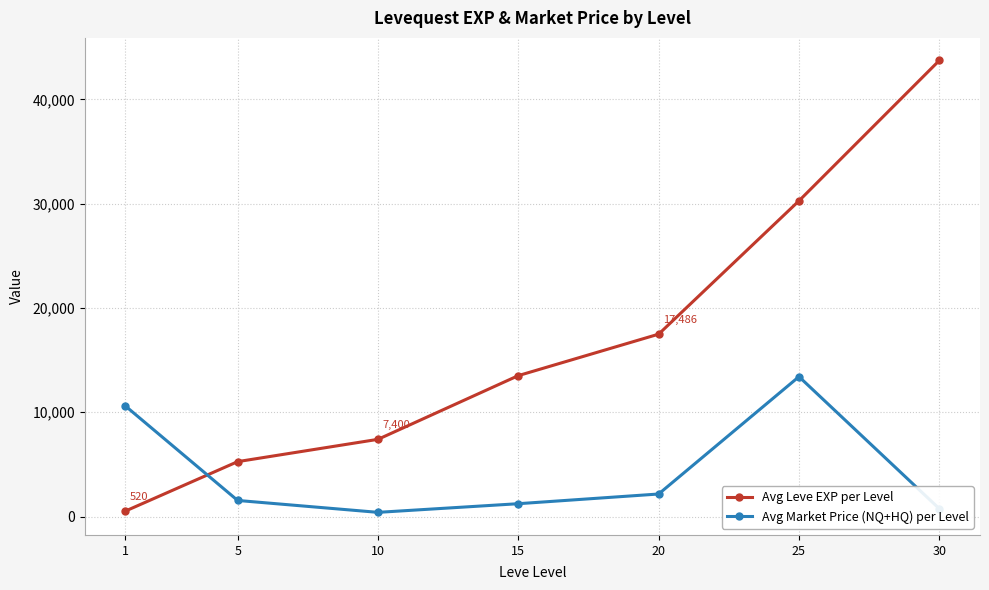

At which label does Avg Market Price (NQ+HQ) per Level first exceed 1539?

1